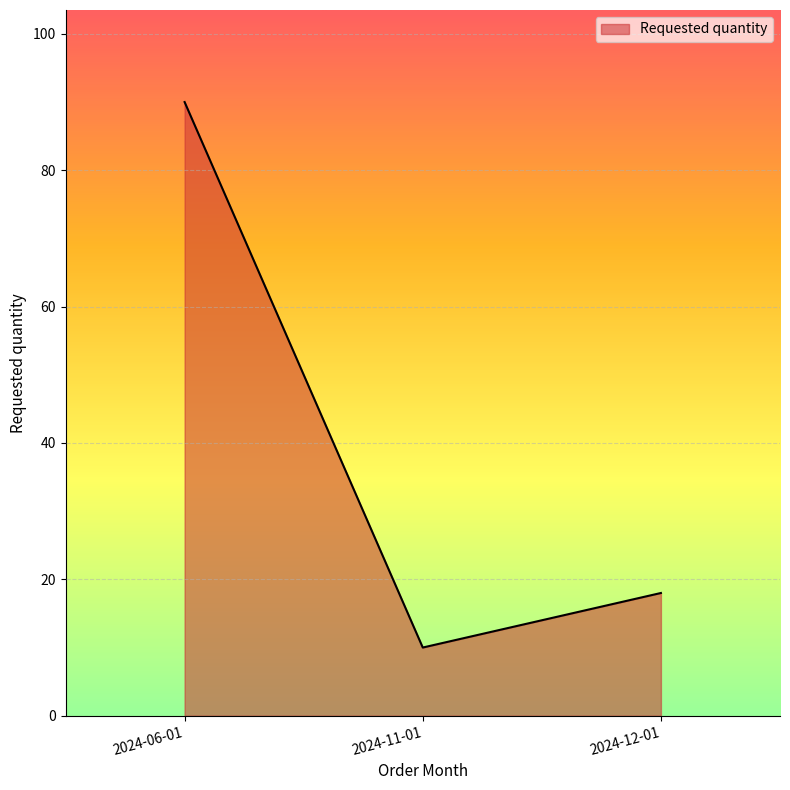

What position from the right is 2024-06-01?

3